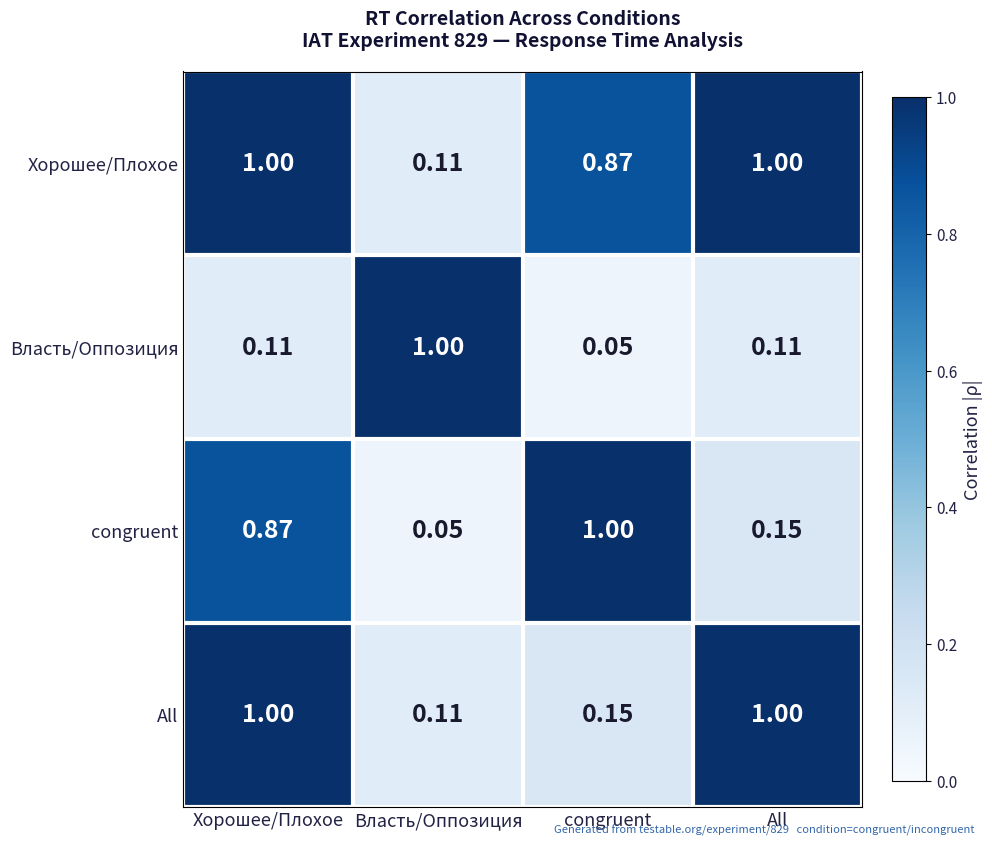

Is the value of All at Власть/Оппозиция greater than the value of Власть/Оппозиция at congruent?

Yes